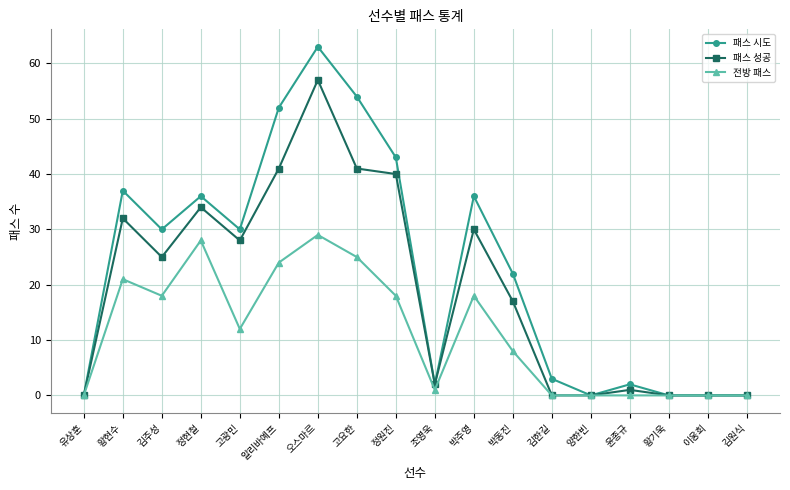

How many categories are shown in the chart?

18